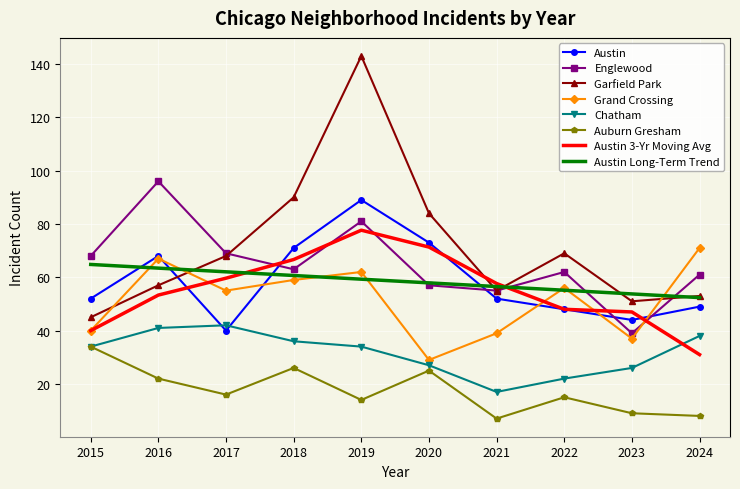

What is the spread (max minus min) of values at 2017?

53.0